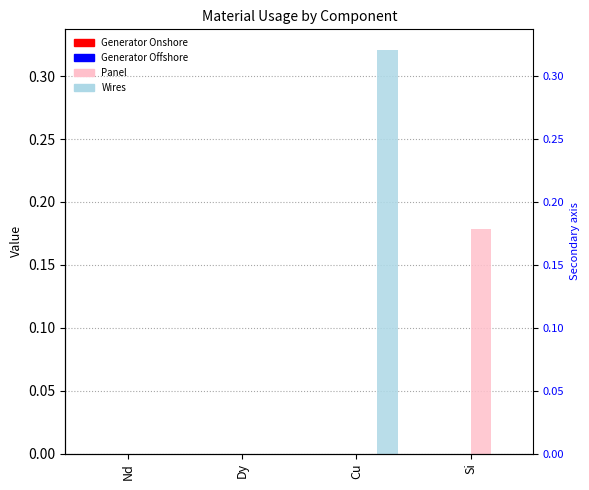

At how many categories does at least one series exceed 0?

2